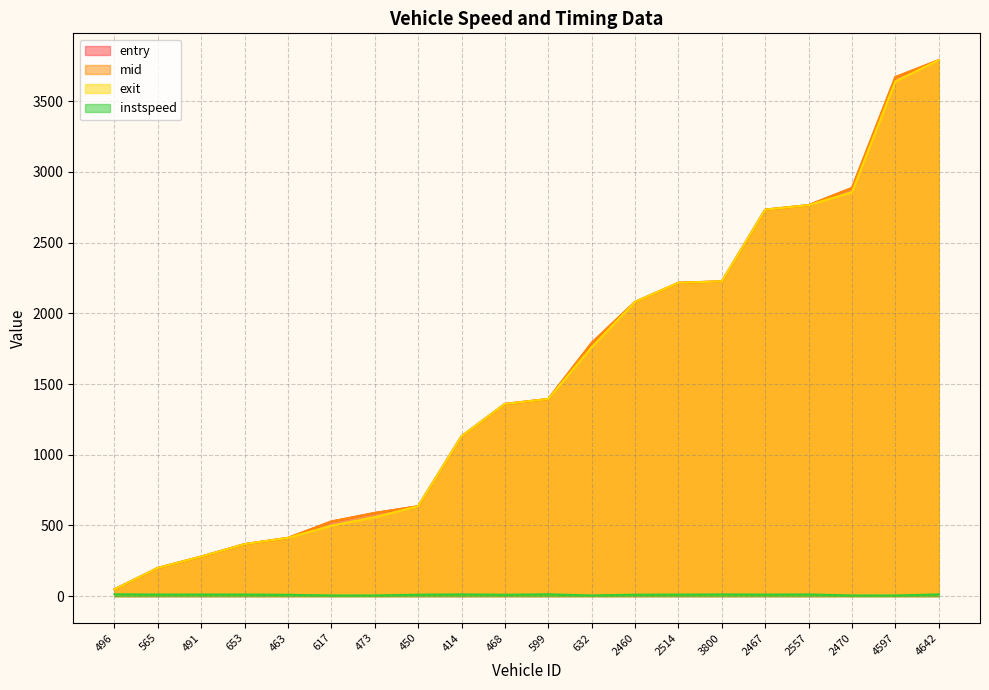

At which category does instspeed reach its first local valley?

565